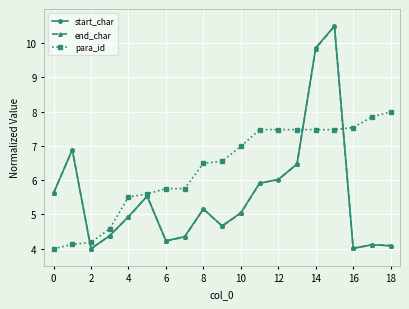

What is the value of the start_char point at the 3rd from the left?

4.0